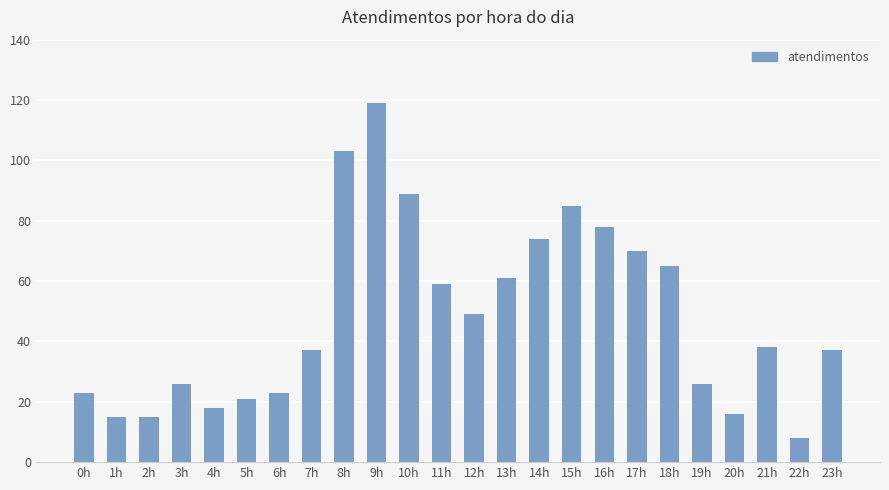

What is the difference between the values at 19h and 5h?

5